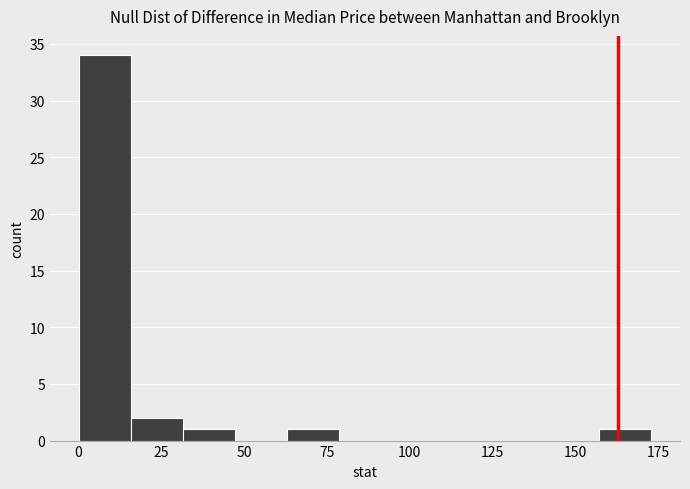

Around what value on the x-axis is the tallest bar? Give the approximate position of its centre, as read against the axis.

10